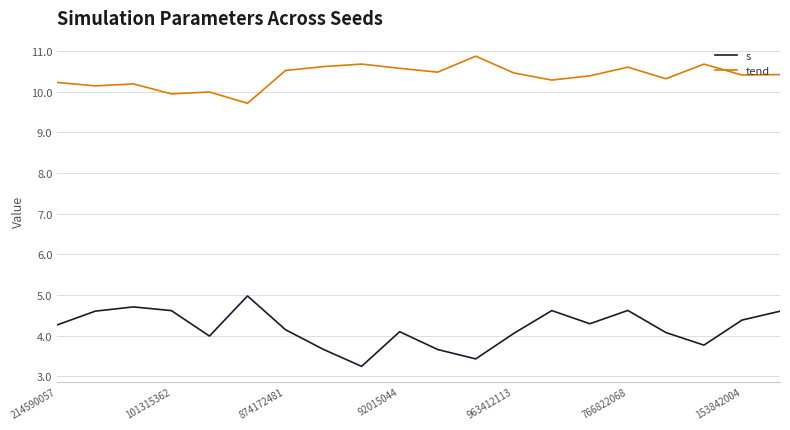

Which series has the largest total across all categories?

tend